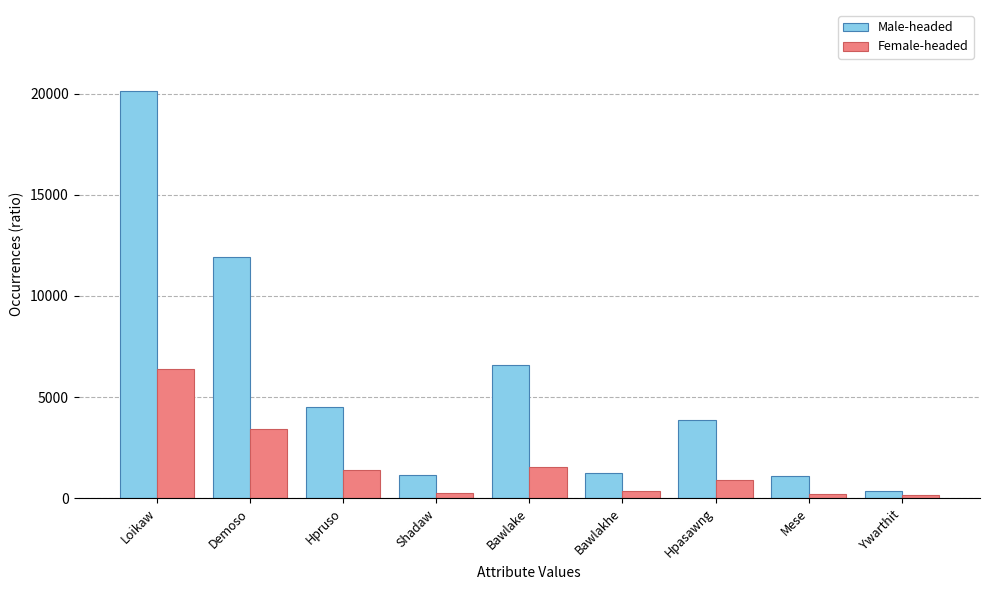

What is the difference between the highest and lowest values at Hpasawng?

2969